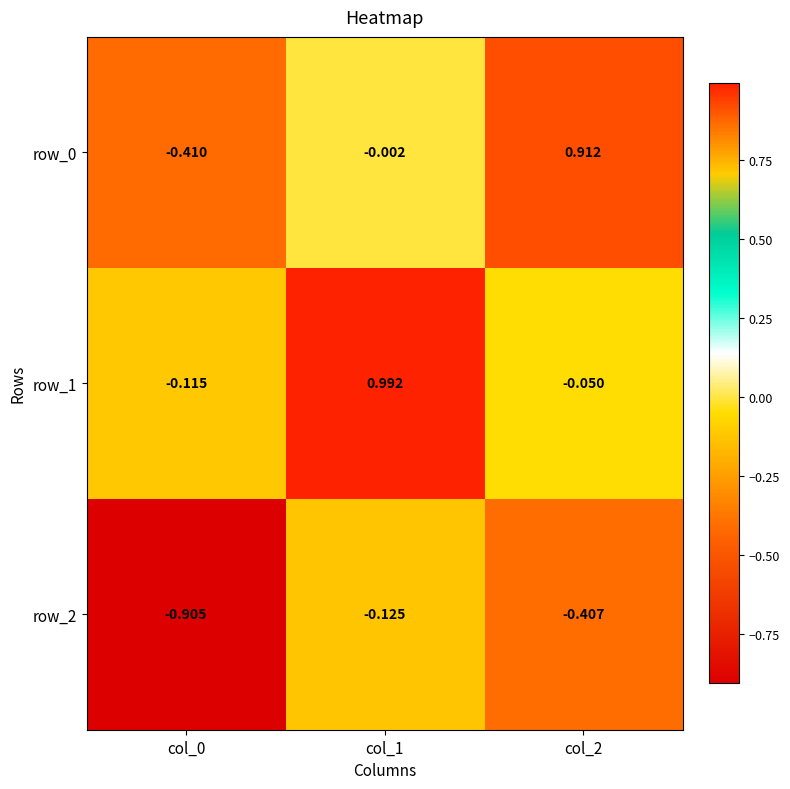

Is the value of row_1 at col_2 greater than the value of row_2 at col_1?

Yes